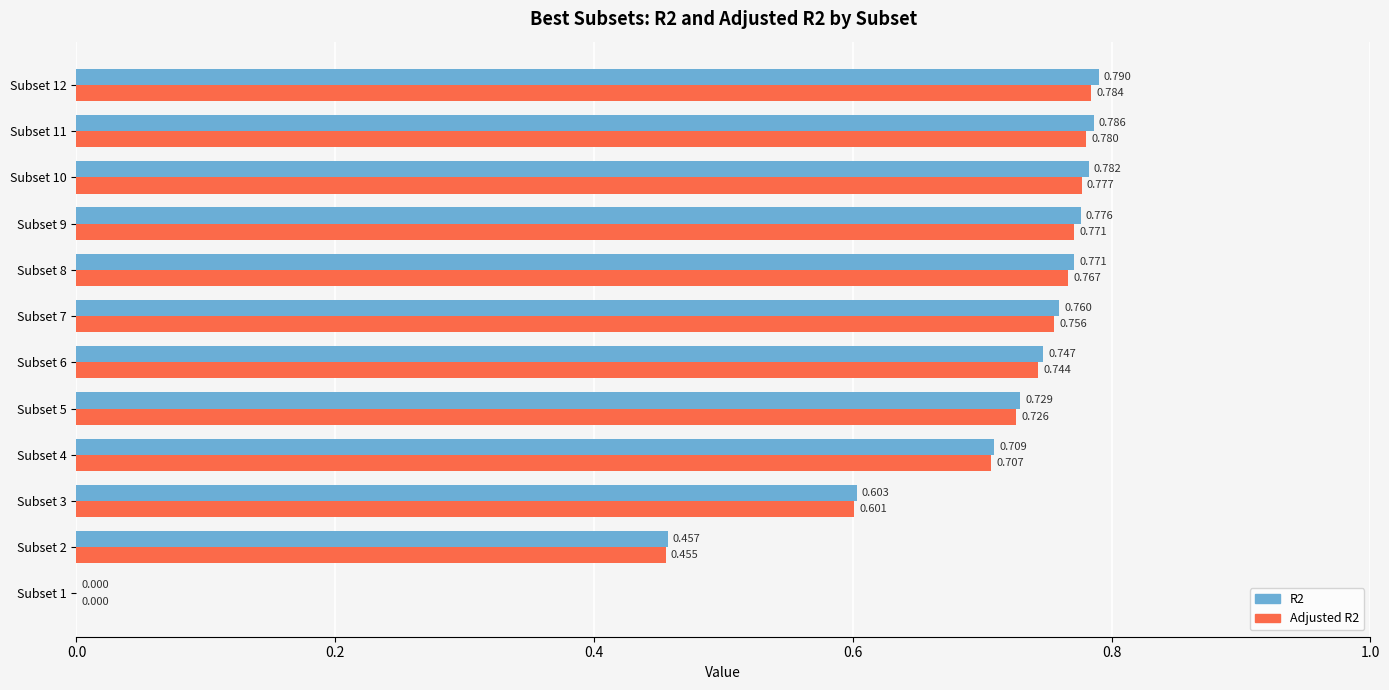

Is the value of Adjusted R2 at Subset 11 greater than the value of R2 at Subset 12?

No